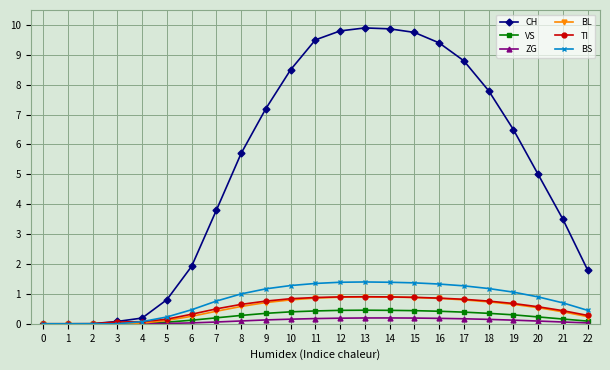

At 15, list the series in order from largest to smallest.

CH, BS, TI, BL, VS, ZG